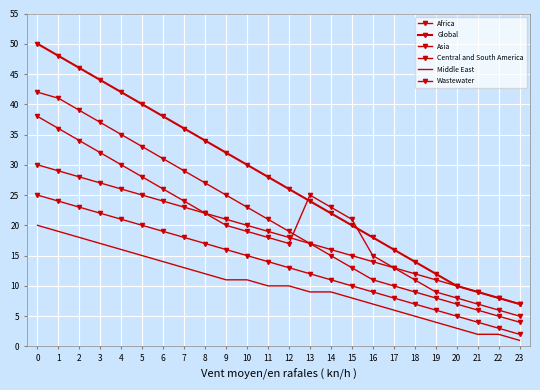

Is the value of Global at 15 greater than the value of Africa at 12?

Yes